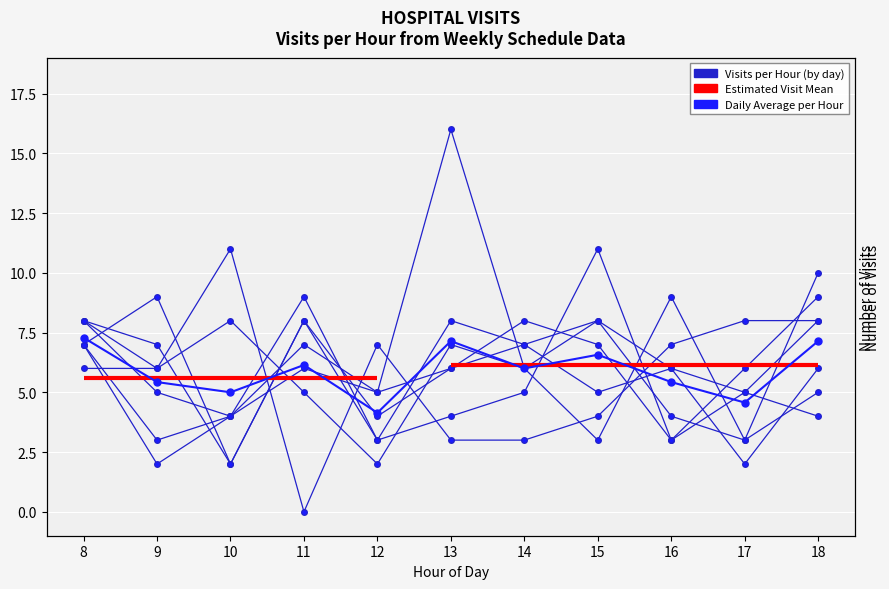

What is the approximate value of Domingo at 18?

9.0